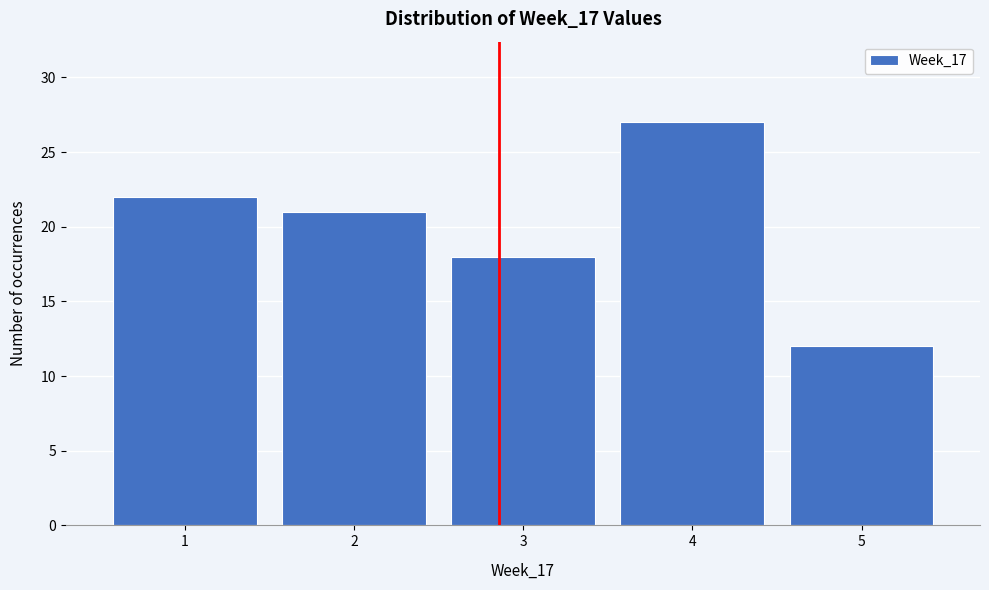

Reading left to right, what are all the values shown in this chart?

1=22	2=21	3=18	4=27	5=12